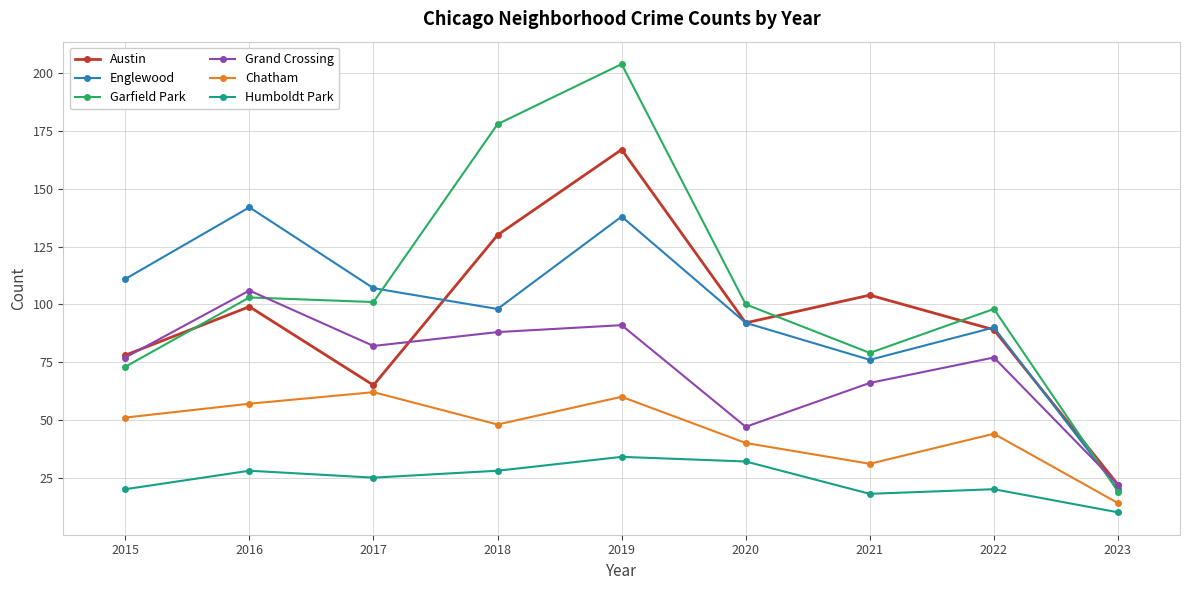

At how many categories does at least one series exceed 73?

8